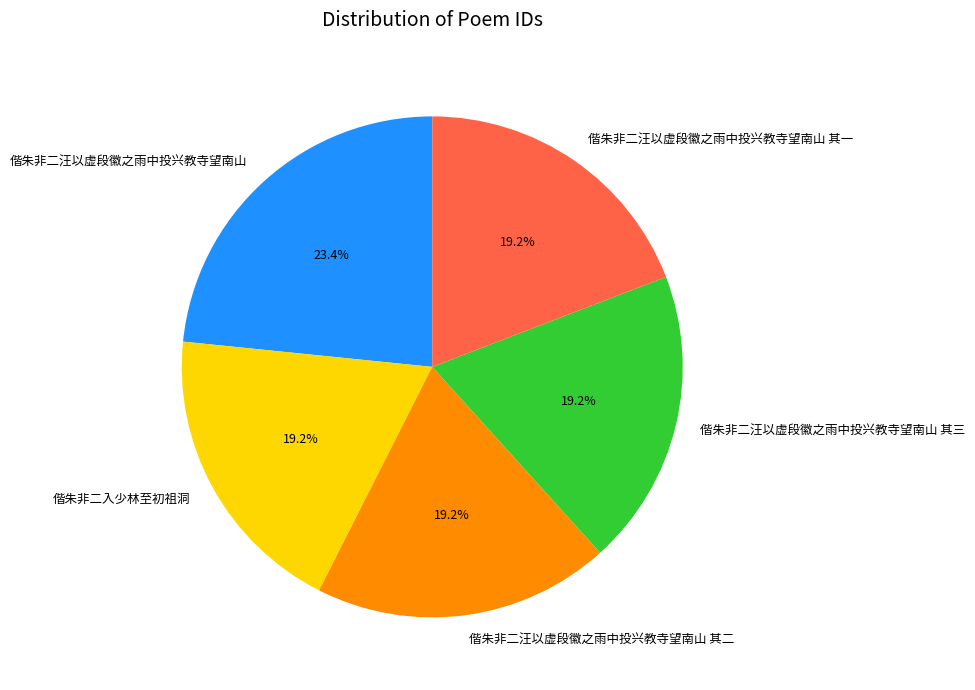

Count the number of slices in the pie.

5